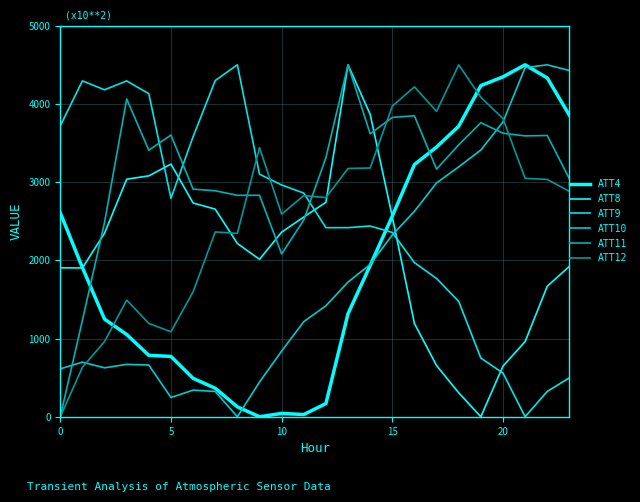

How many intersections are there between ATT11 and ATT9?

3